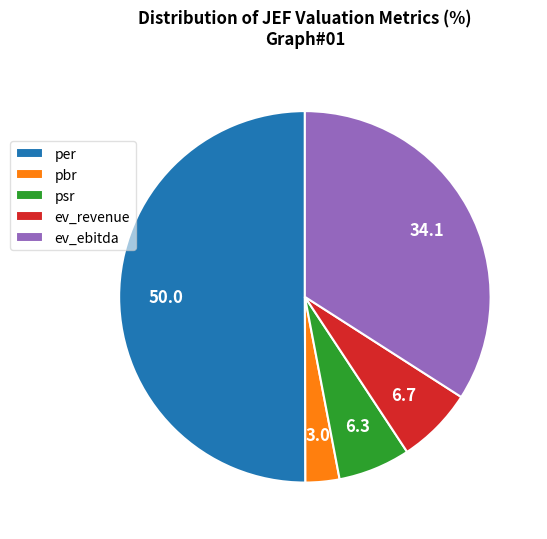

Is it true that per is 50% of the pie?

True